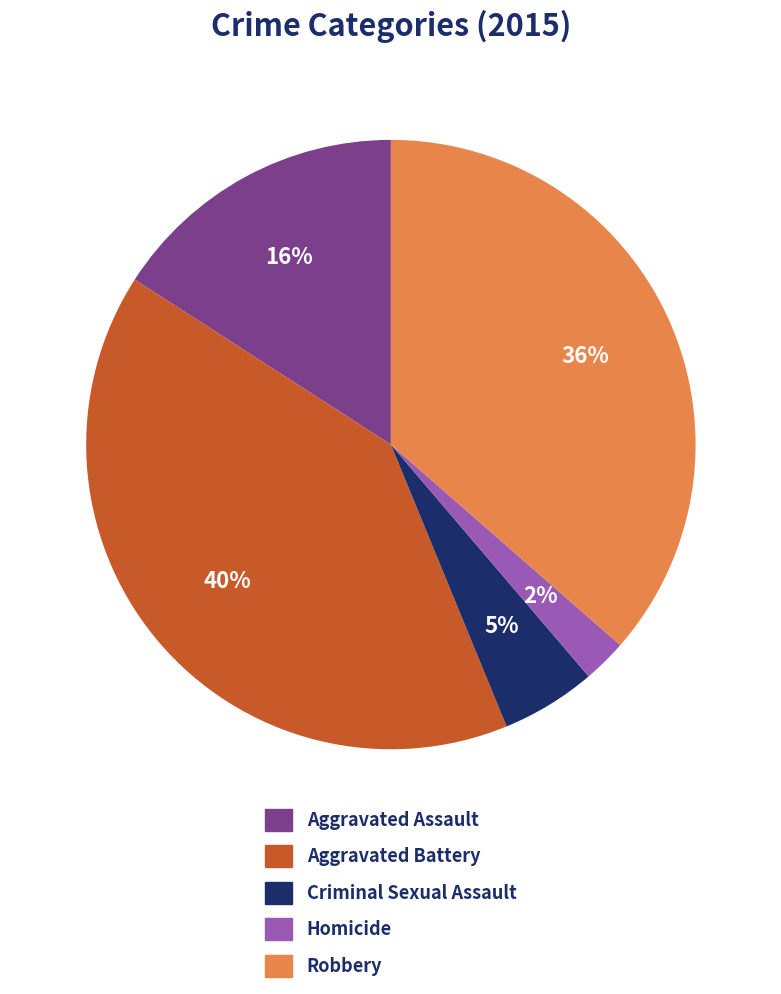

What is the smallest slice in the pie chart?

Homicide